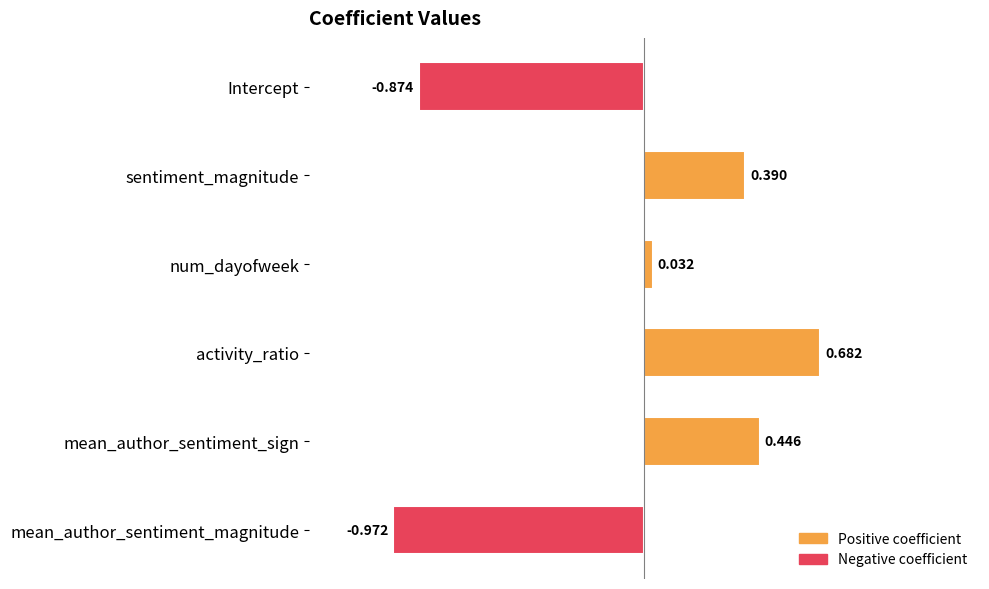

What is the label of the 1st bar from the top?

Intercept